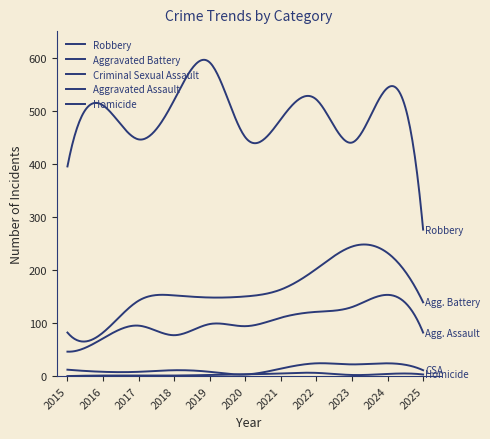

At which category is the sum across all series the highest?

2024